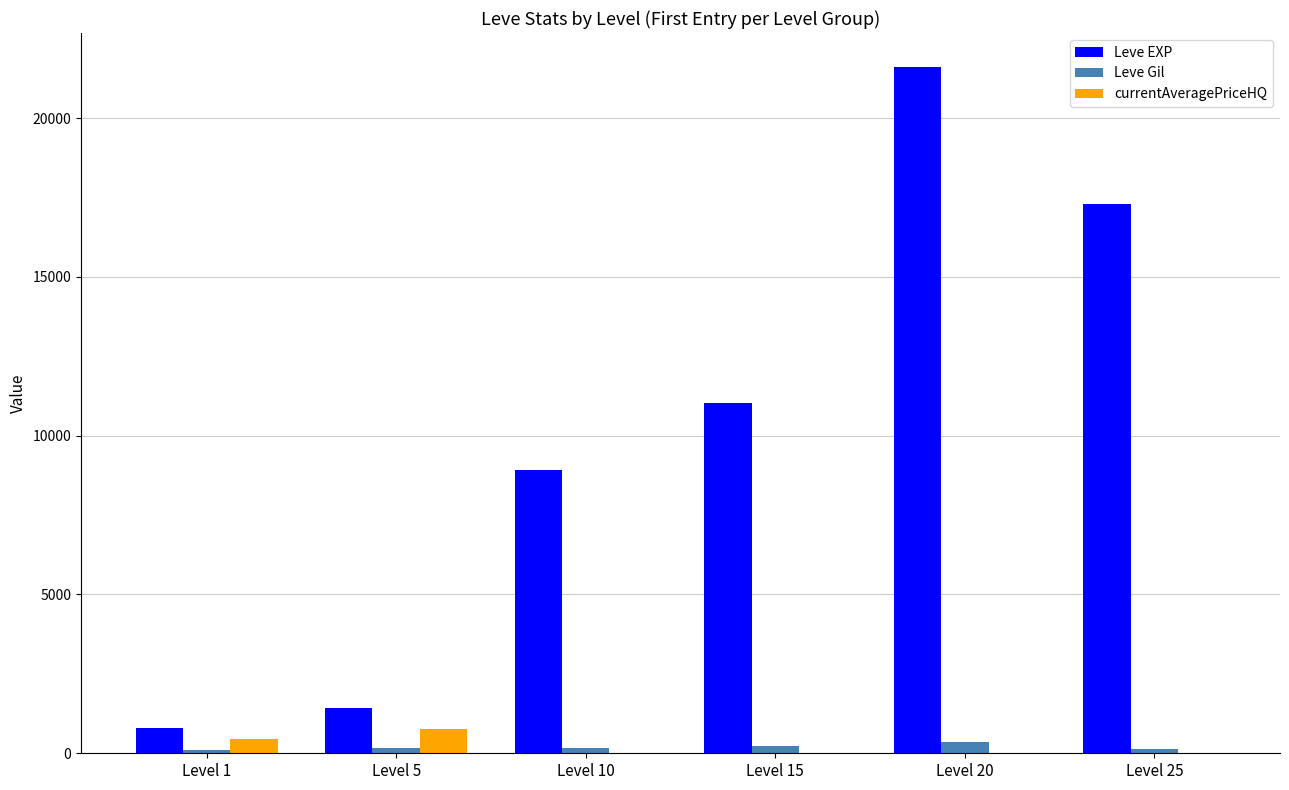

Which series changed the most between Level 5 and Level 10?

Leve EXP